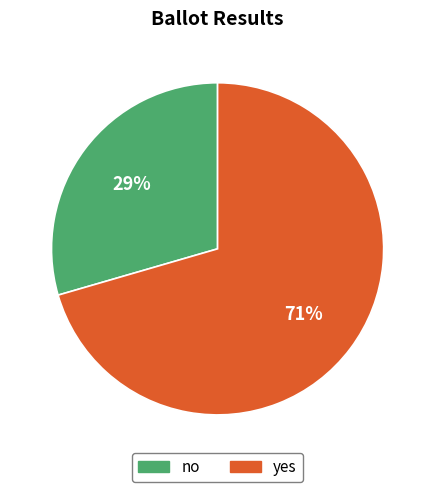

What is the majority slice?

yes